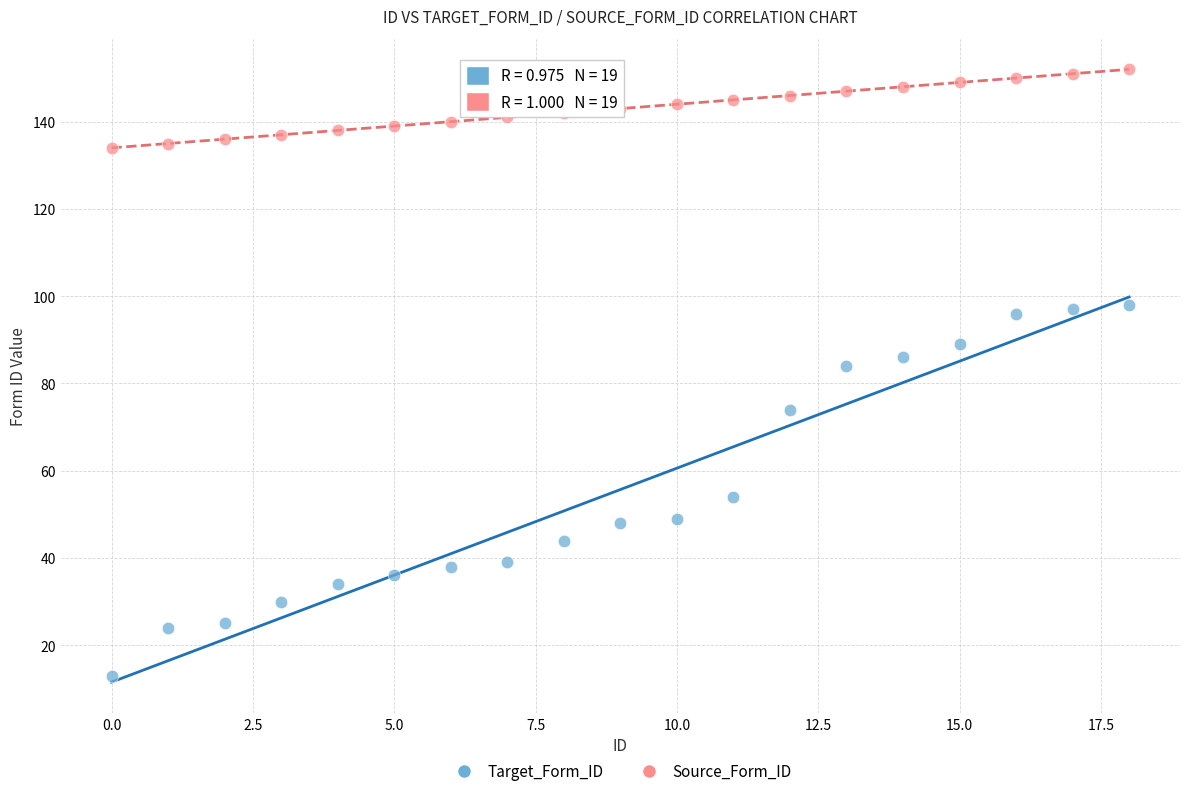

Which series contains the highest Y value?

Source_Form_ID